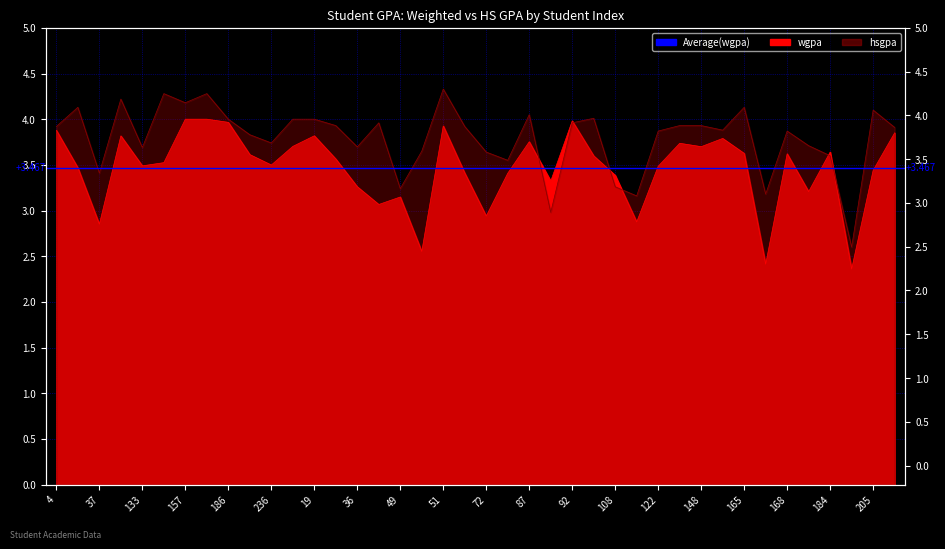

Where do wgpa and hsgpa first cross each other?

87 and 90